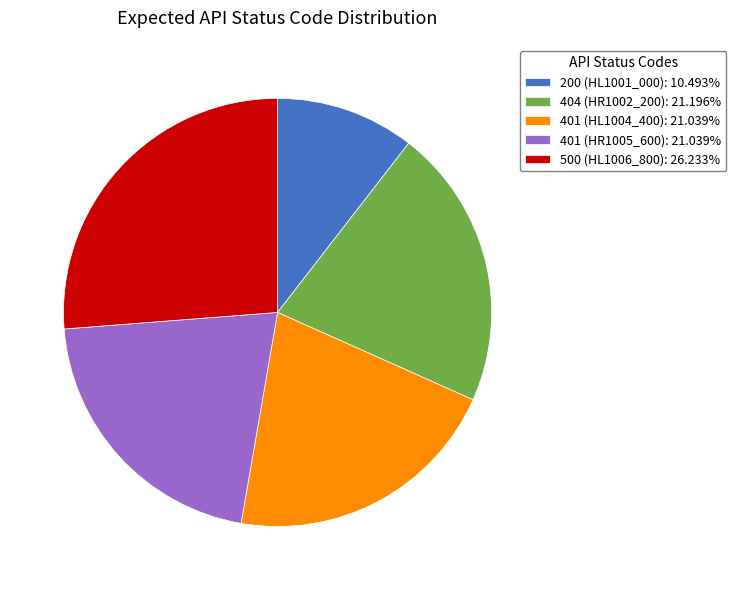

What is the ratio of the value at 401 (HR1005_600): 21.039% to the value at 401 (HL1004_400): 21.039%?

1.0